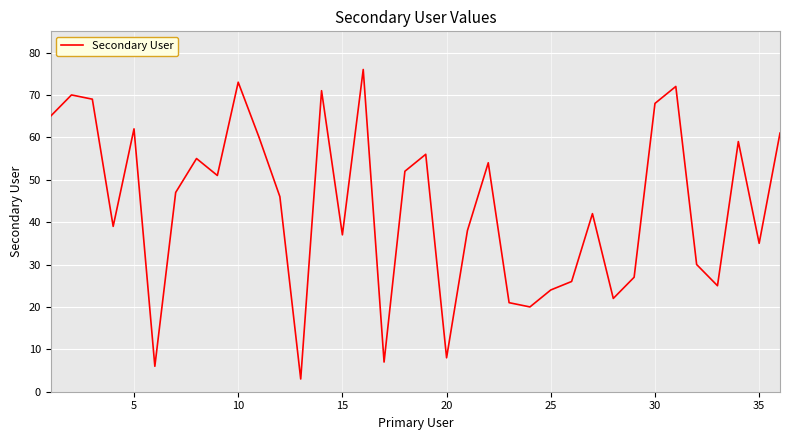

What is the greatest value displayed?

76